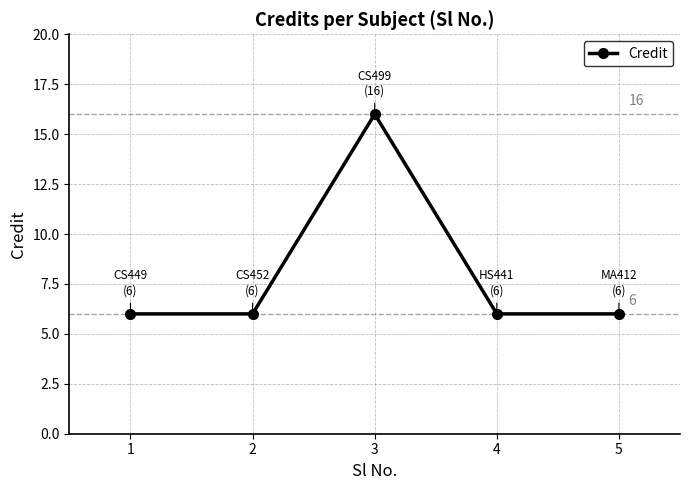

Is it true that the value at 5 is 6?

True